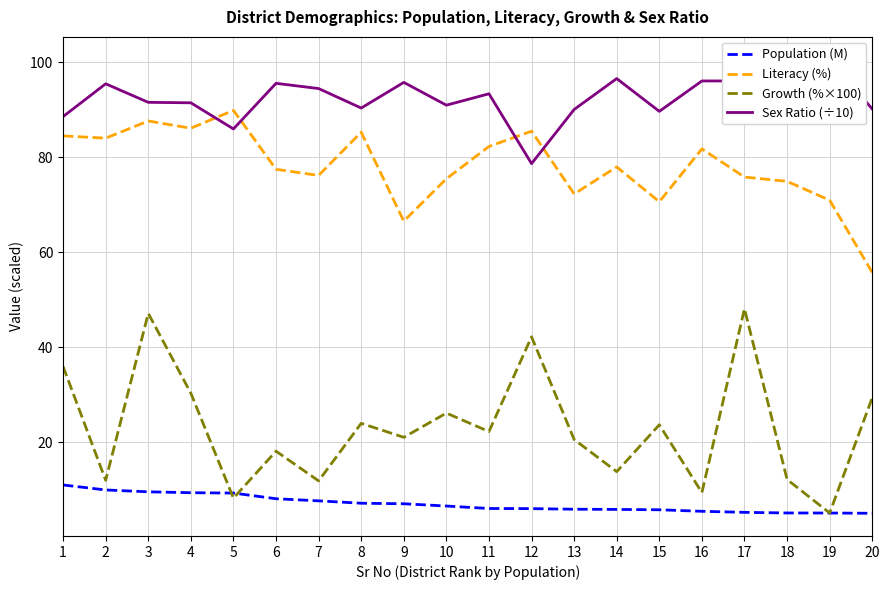

What is the lowest value of the Population (M) series?

5.1